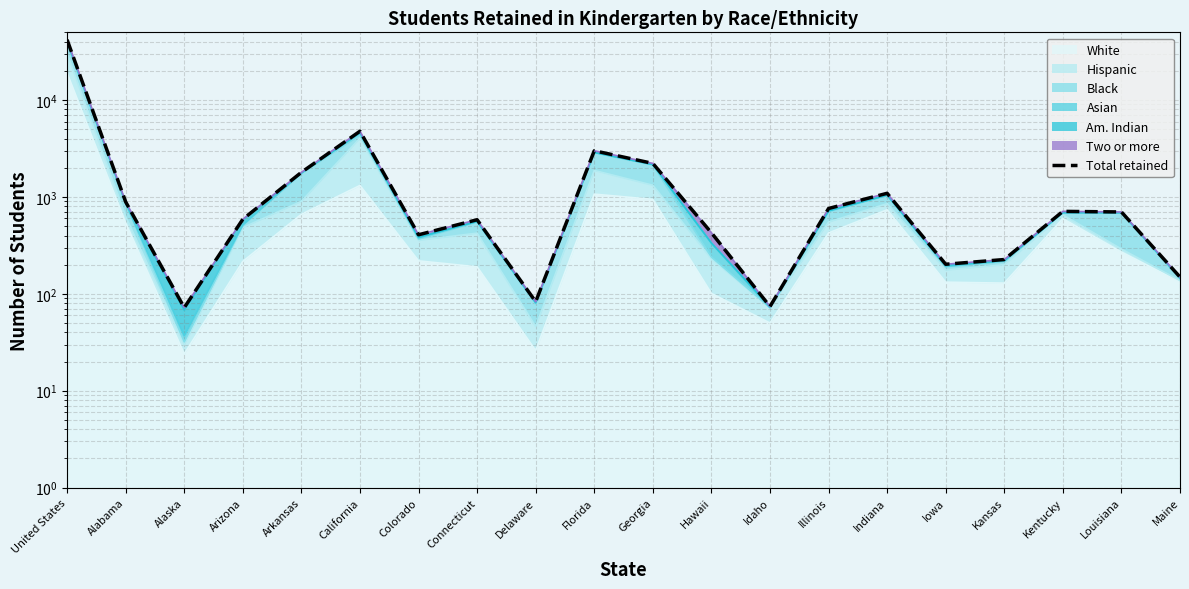

Where is the data nearest to the value 20995?

California